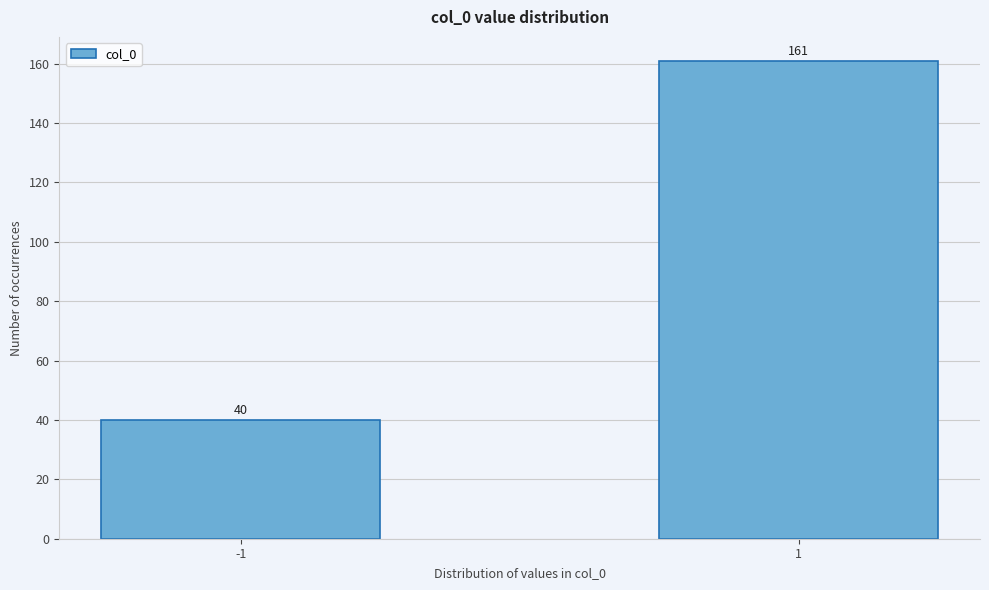

Reading left to right, transcribe all the data shown in this chart.

40	161